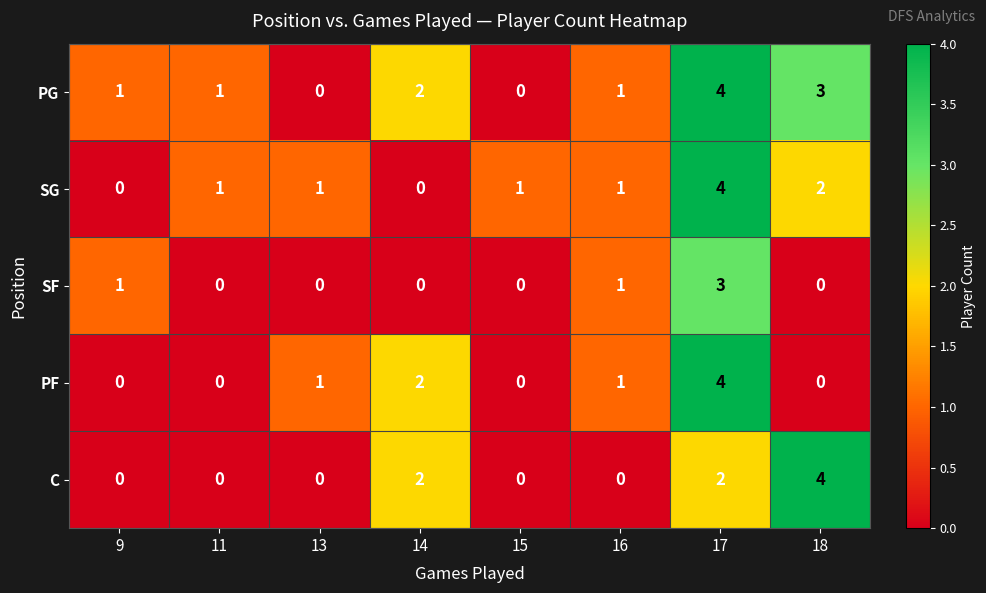

How many values in C are above zero?

3